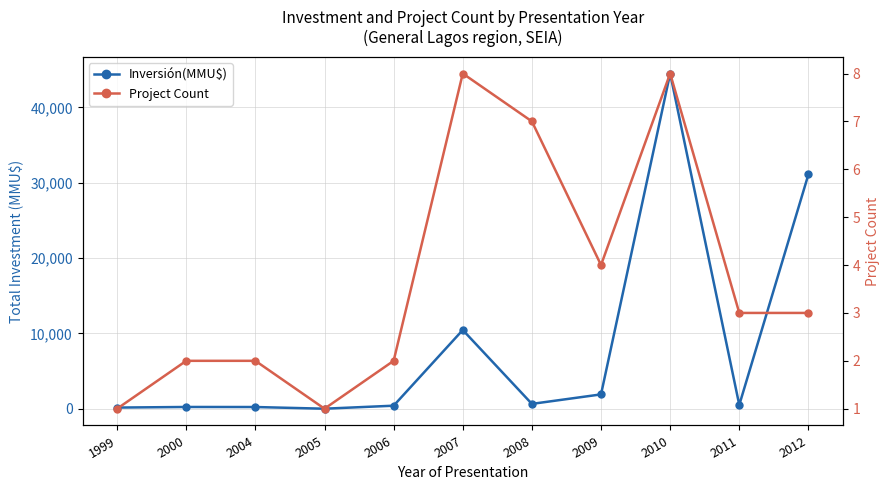

What is the difference between the second highest and minimum values in the Inversión(MMU$) series?

31100